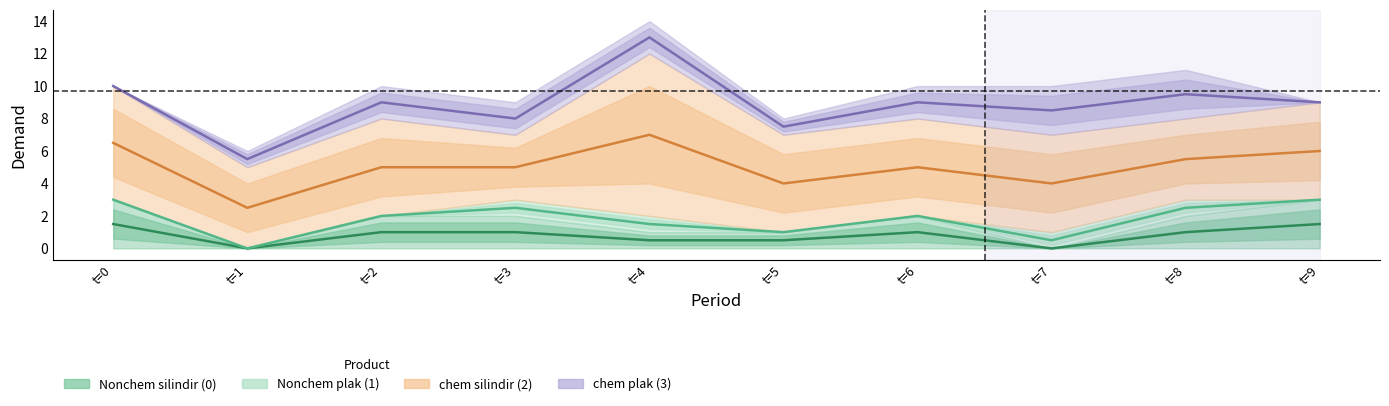

At how many categories does at least one series exceed 1?

10